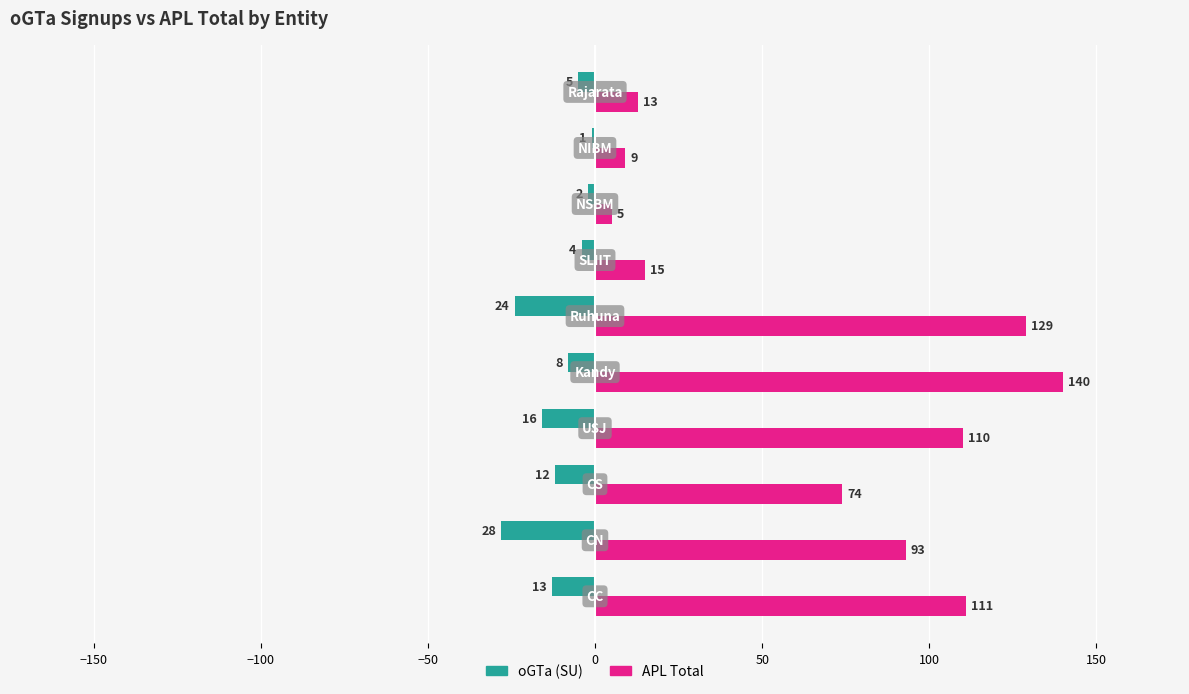

What is the maximum value shown in the chart?

140